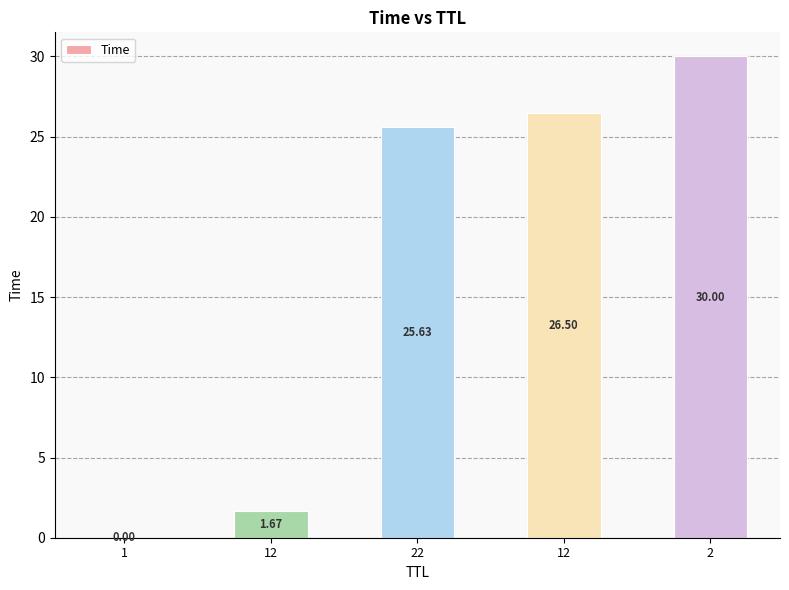

Are the bars horizontal?

No